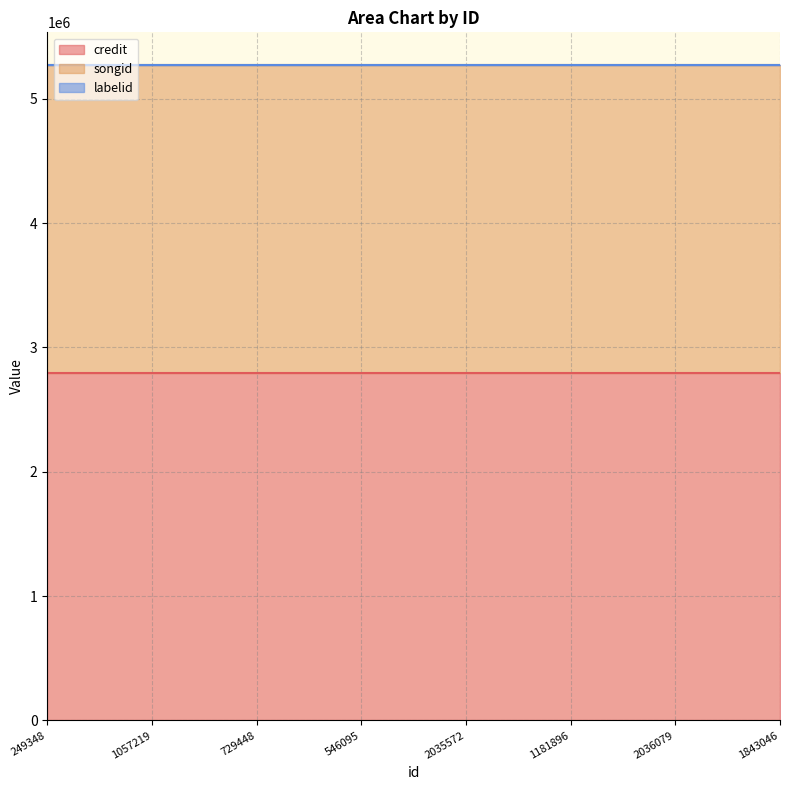

What is the total value across all series at 546095?

5269924